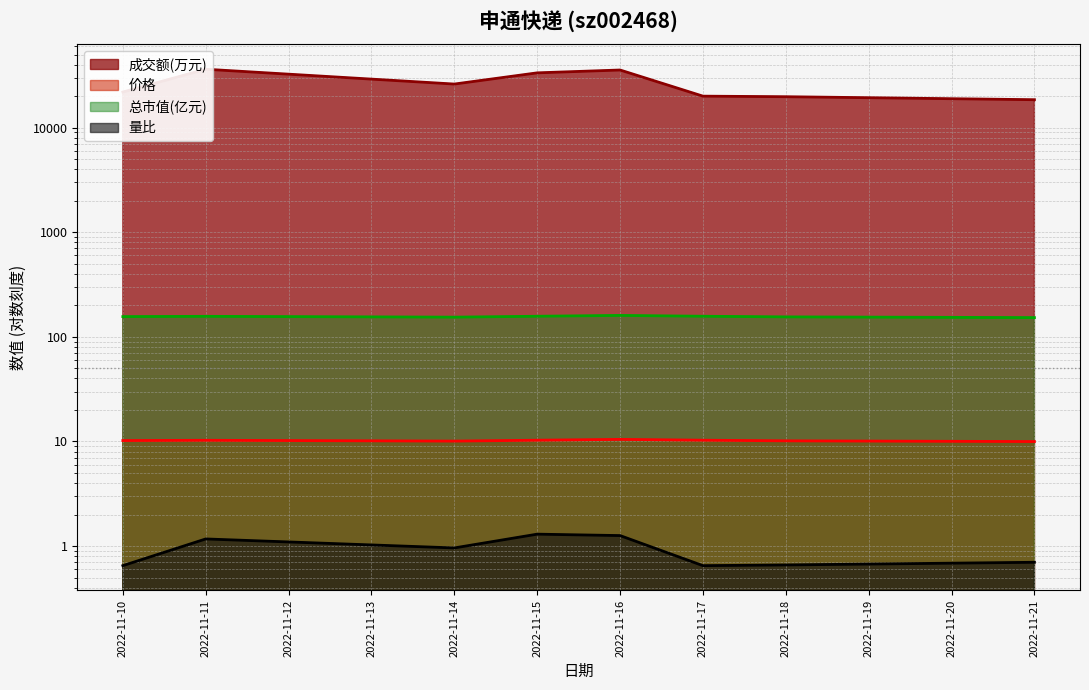

Between 2022-11-16 and 2022-11-18, which is larger?

2022-11-16